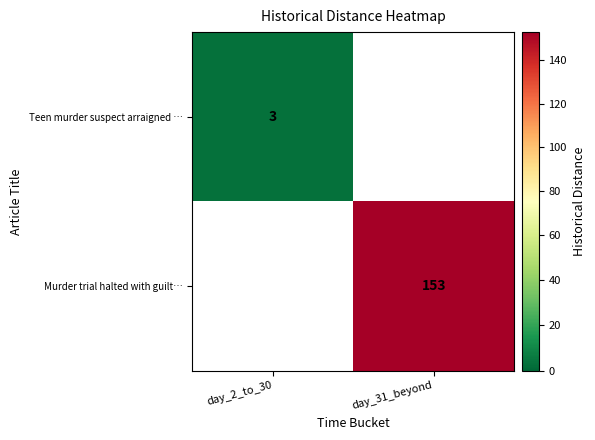

The value of Teen murder suspect arraigned … at day_2_to_30 is 3. True or false?

True